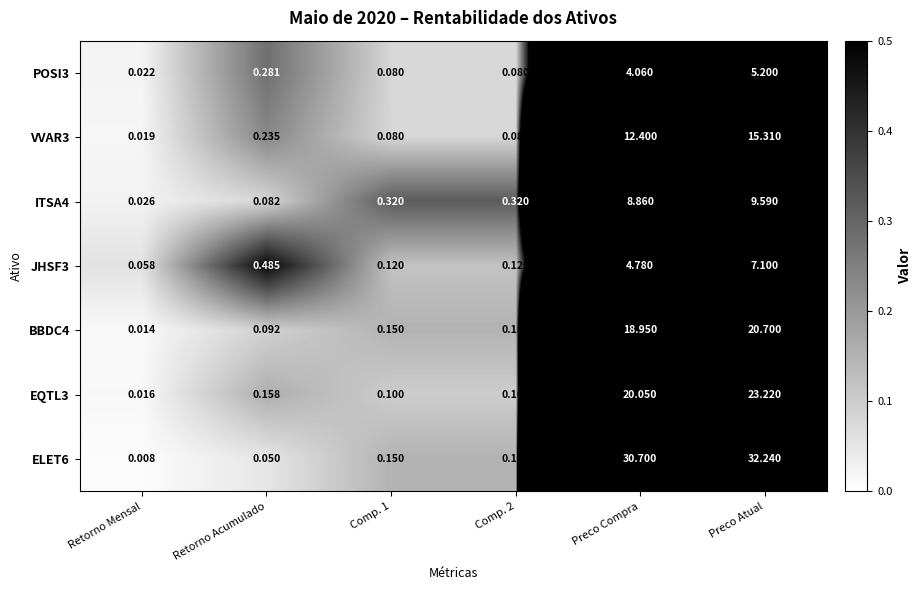

At which category is the sum across all series the highest?

Preco Atual